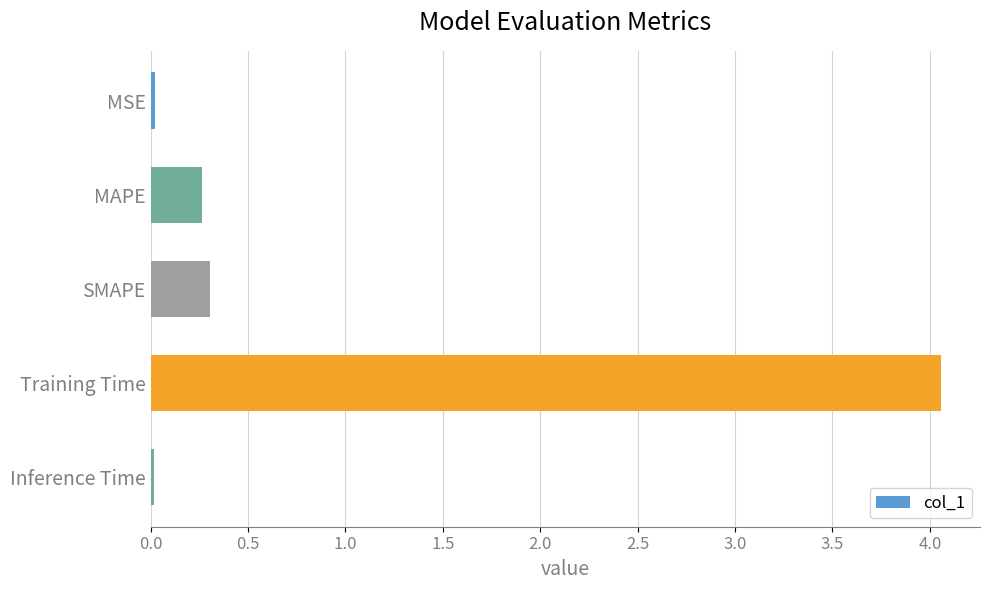

What value does the data have at SMAPE?

0.3